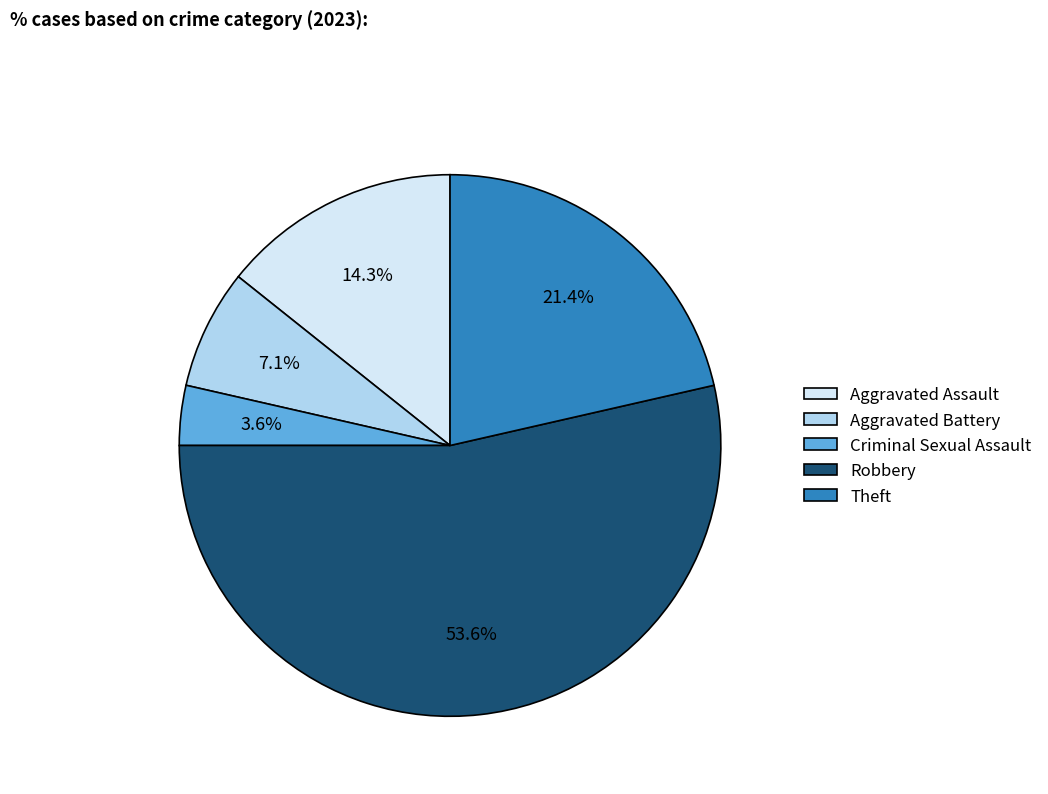

True or false: Aggravated Battery accounts for 1% of the total.

False